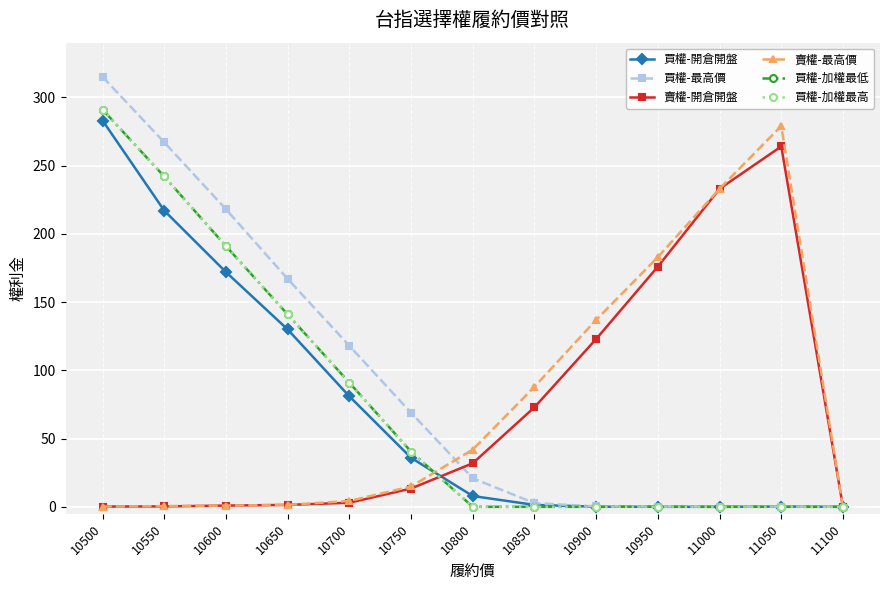

Does the chart have visible grid lines?

Yes